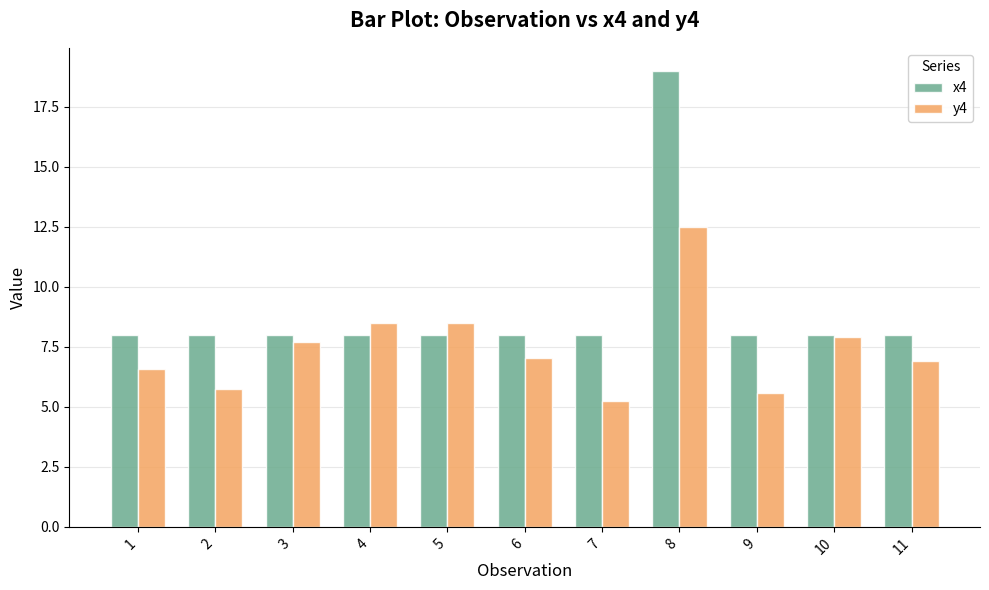

Rank the series by their maximum value, from lowest to highest.

y4, x4